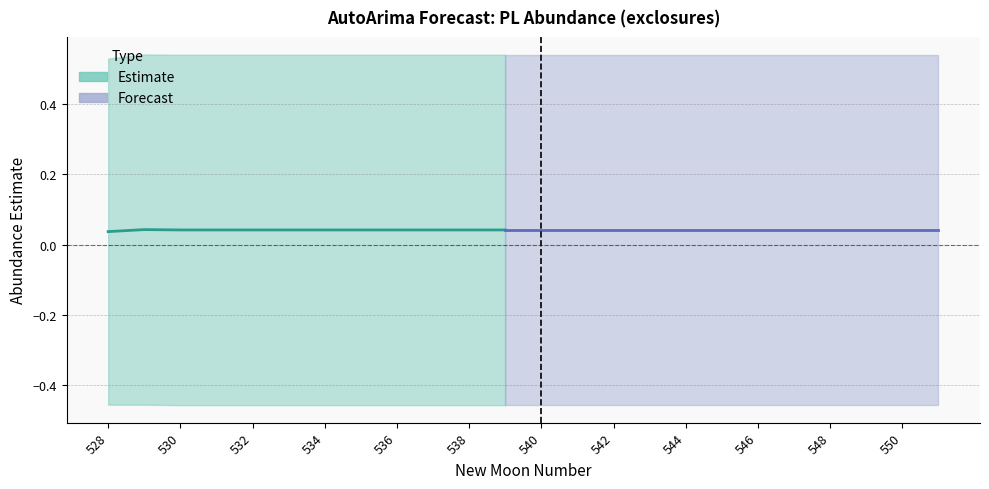

Count the upper_pi values in the range 0 to 1.

24